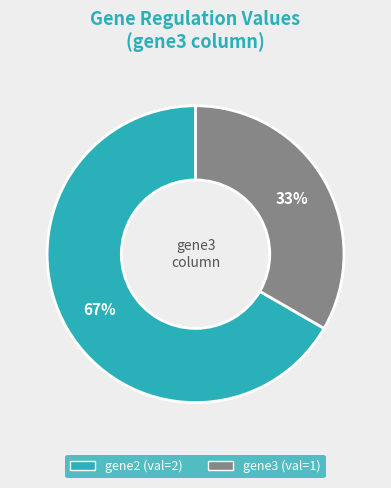

To the nearest percent, what is the average slice percentage?

50%